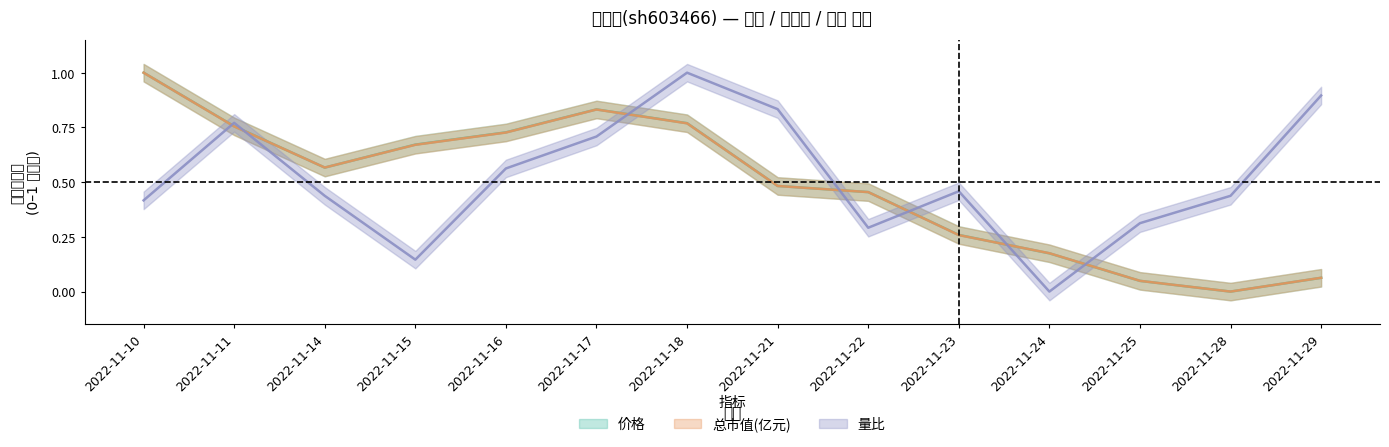

What are all the series names shown in the legend?

价格, 总市值(亿元), 量比